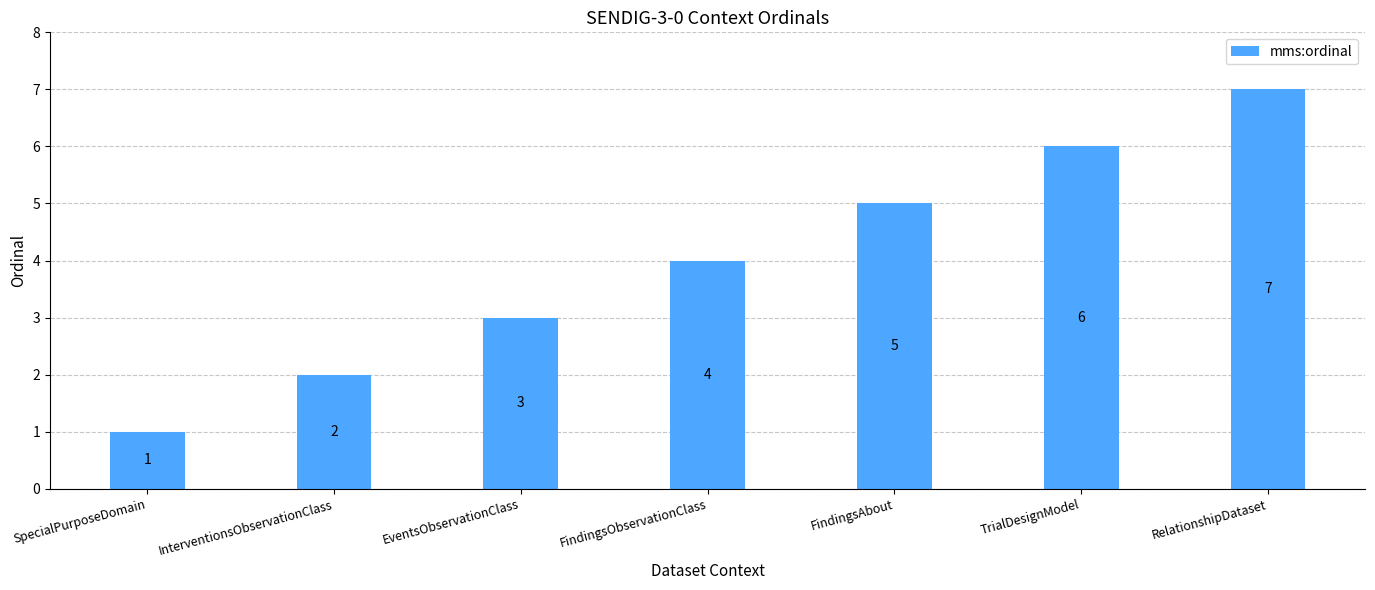

How many data points are less than 4?

3